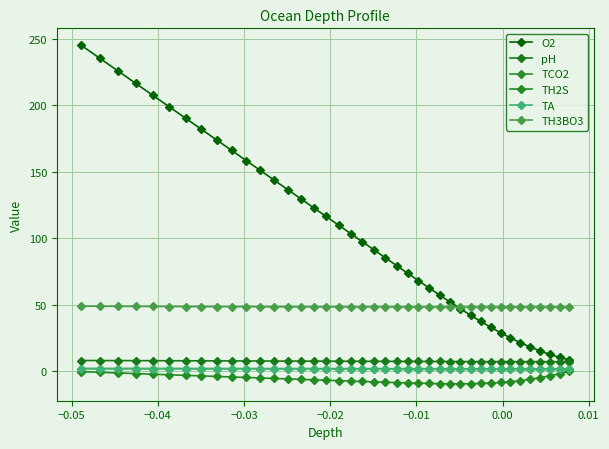

How many data points in O2 are less than 97?

20